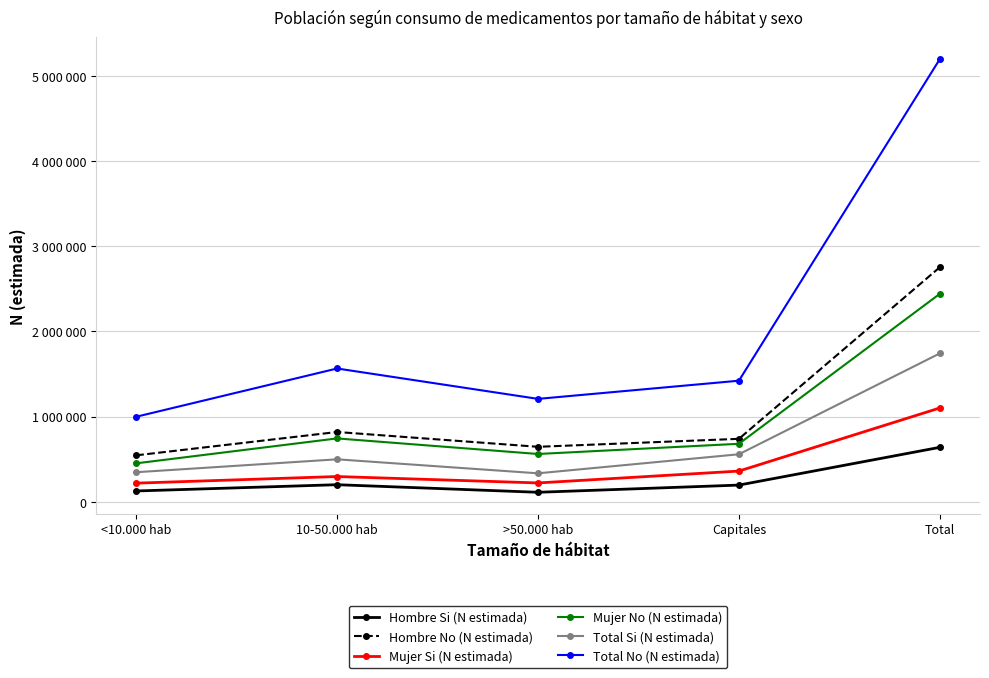

Does the chart have visible grid lines?

Yes